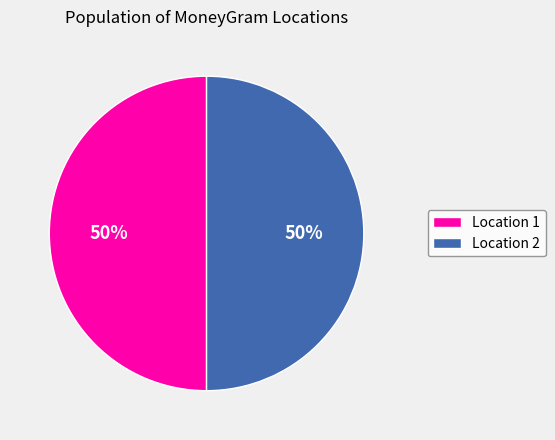

Count the number of slices in the pie.

2